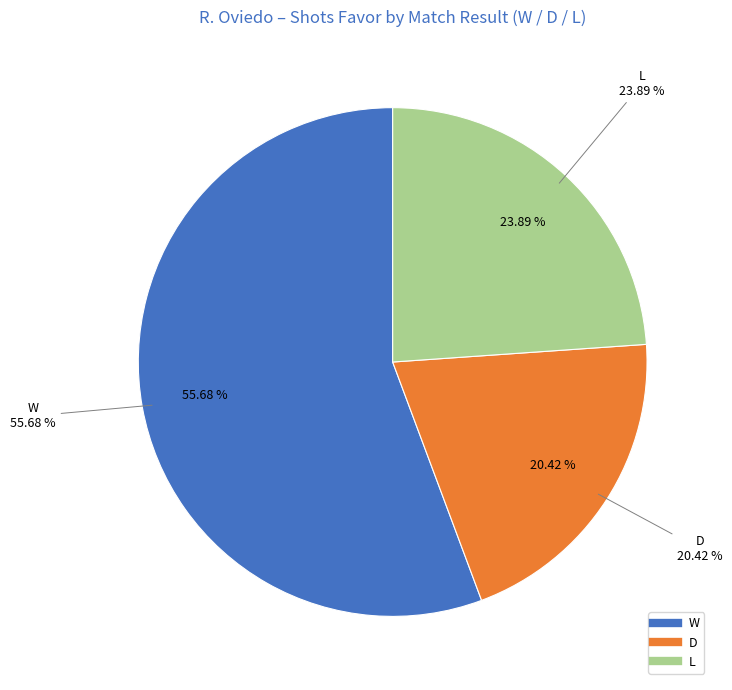

How many segments does this pie chart have?

3